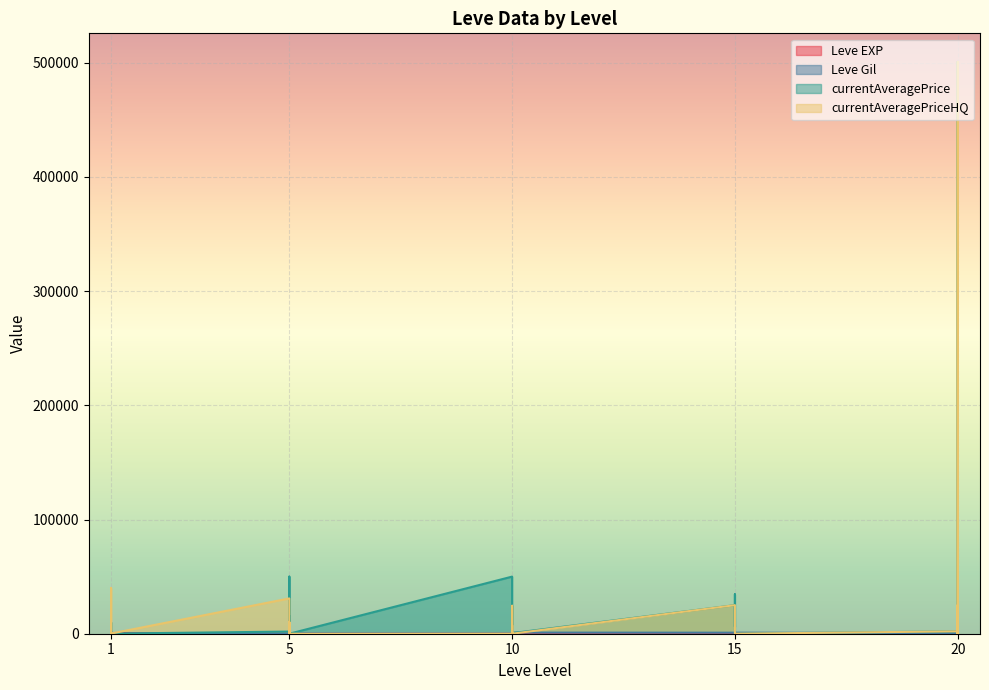

How many lines are shown in the chart?

4